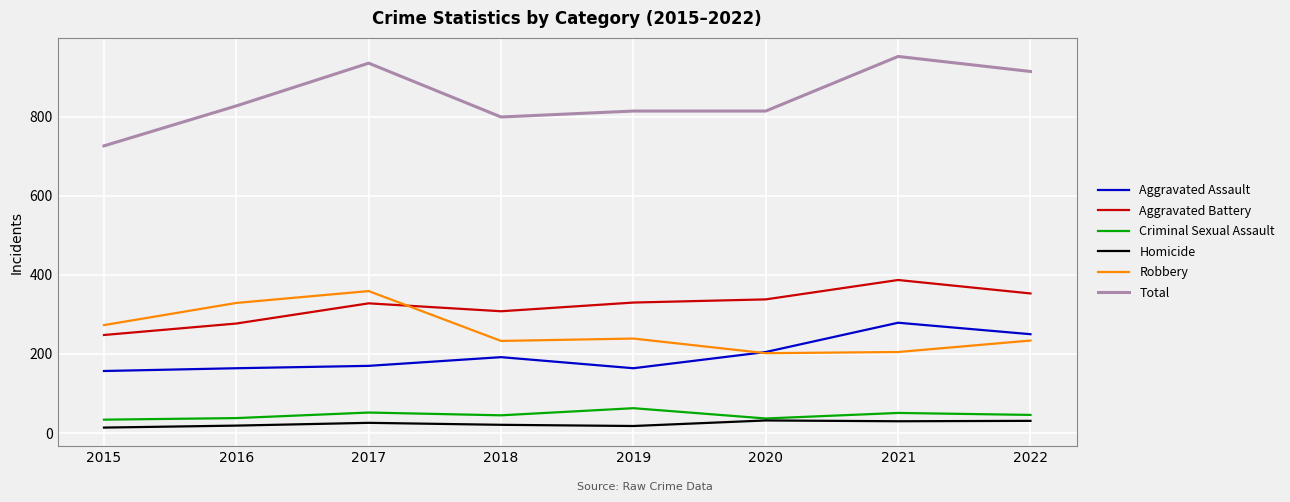

The Total series shows 364 at 2018. True or false?

False